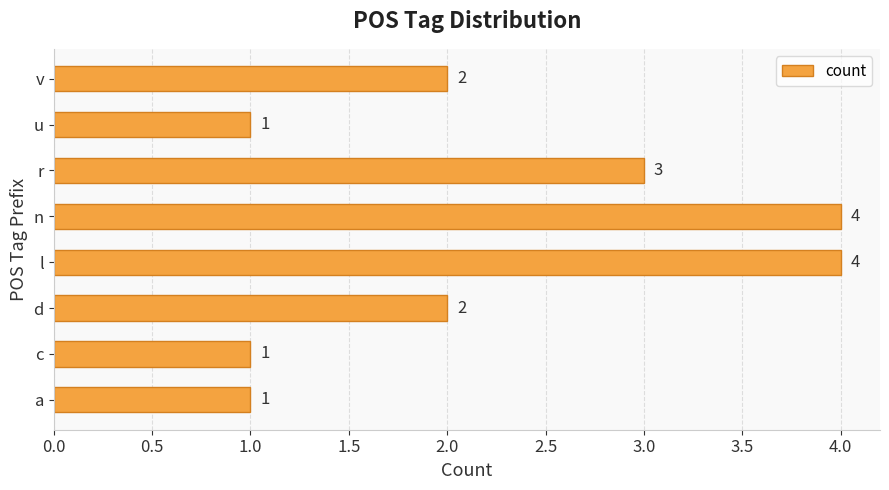

Are the bars horizontal?

Yes